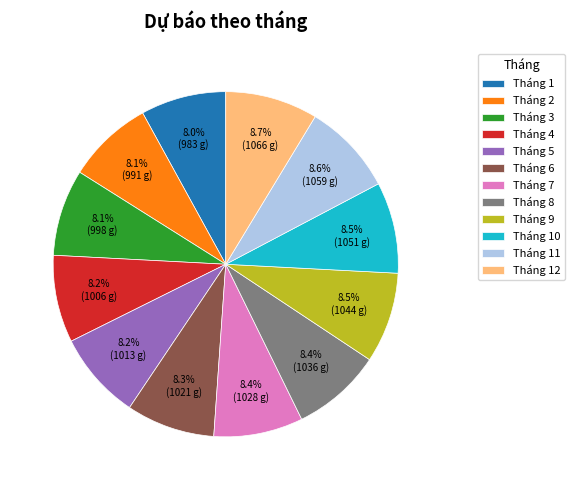

Is there any slice that represents more than half of the pie?

No